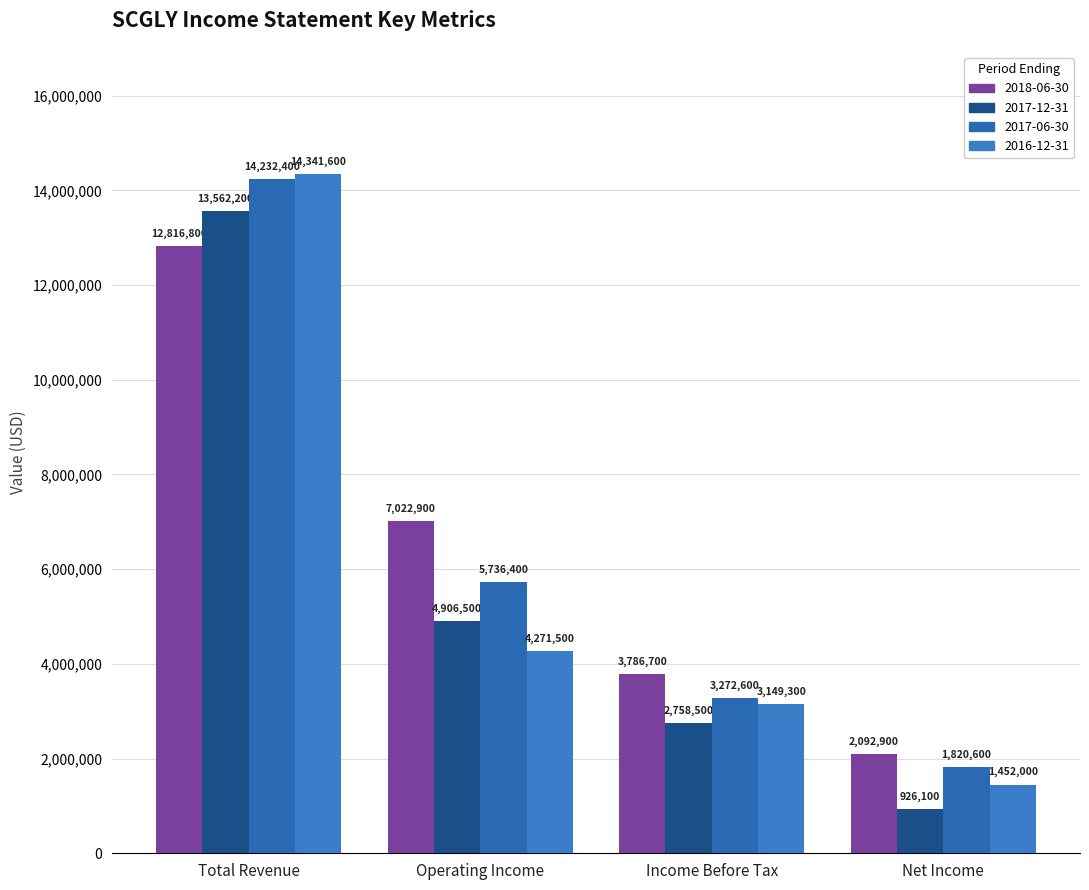

Which series has the widest spread of values?

2016-12-31